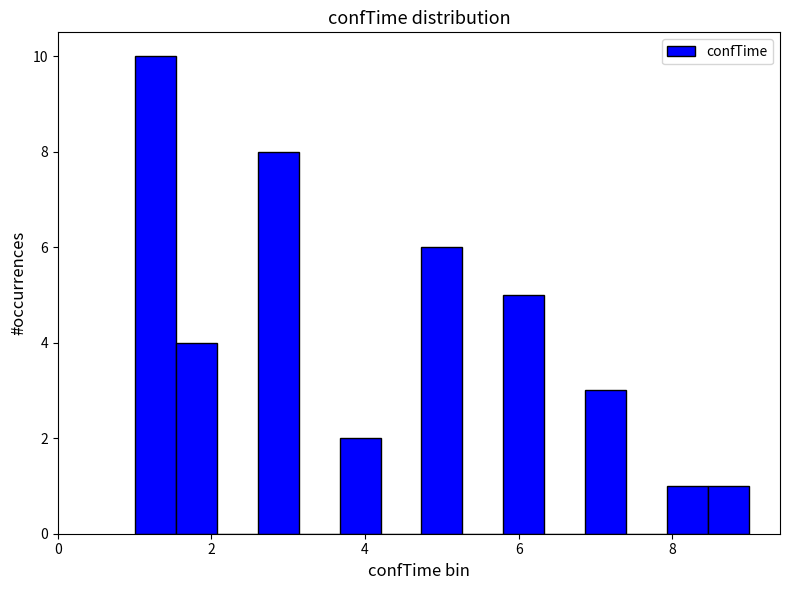

Around what value on the x-axis is the tallest bar? Give the approximate position of its centre, as read against the axis.

1.2